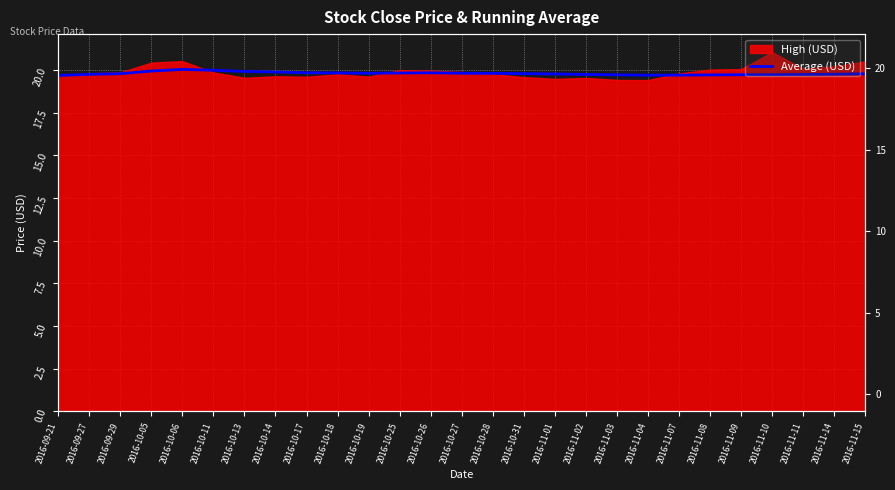

What is the value of the 9th point from the left?

19.8